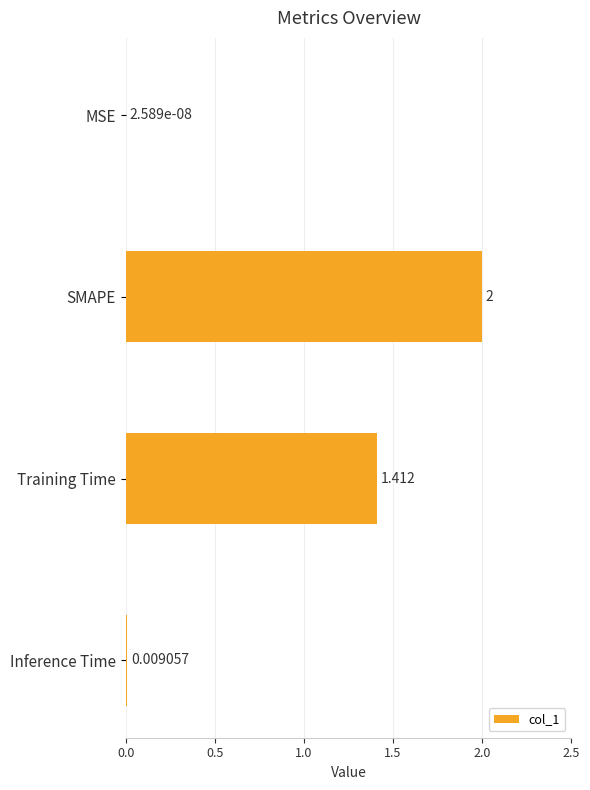

Which has a higher value, MSE or Inference Time?

Inference Time